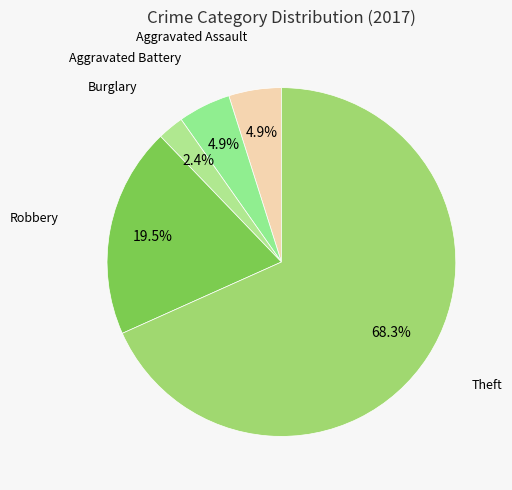

Is it true that Theft is 59% of the pie?

False